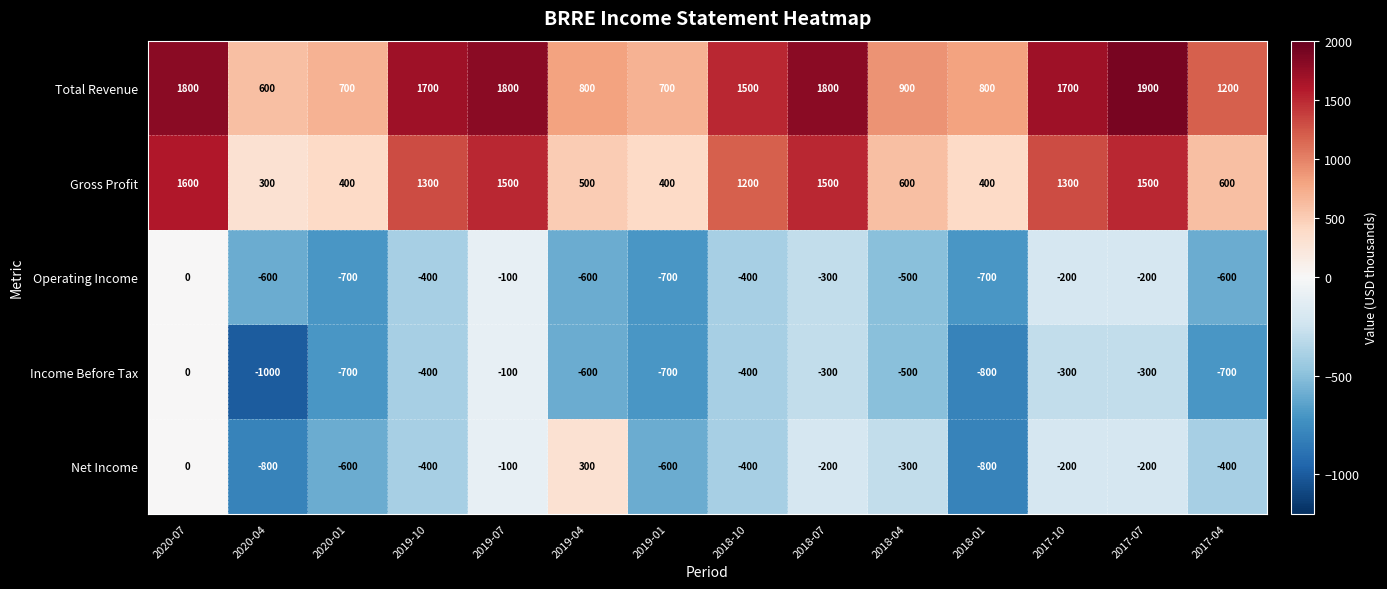

Which label corresponds to the largest value in the chart?

2017-07